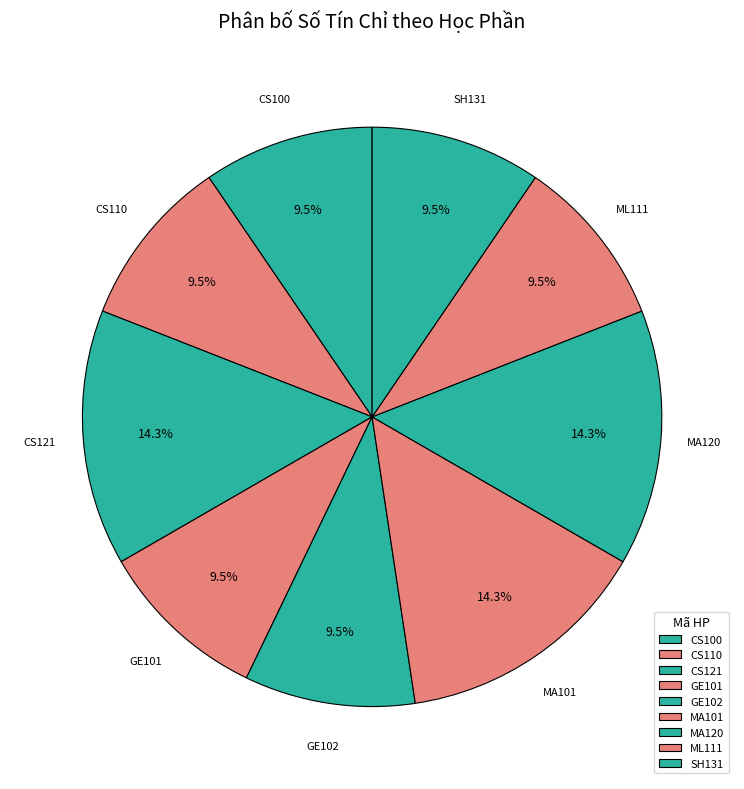

Approximately how many times larger is the value at GE102 compared to GE101?

1.0